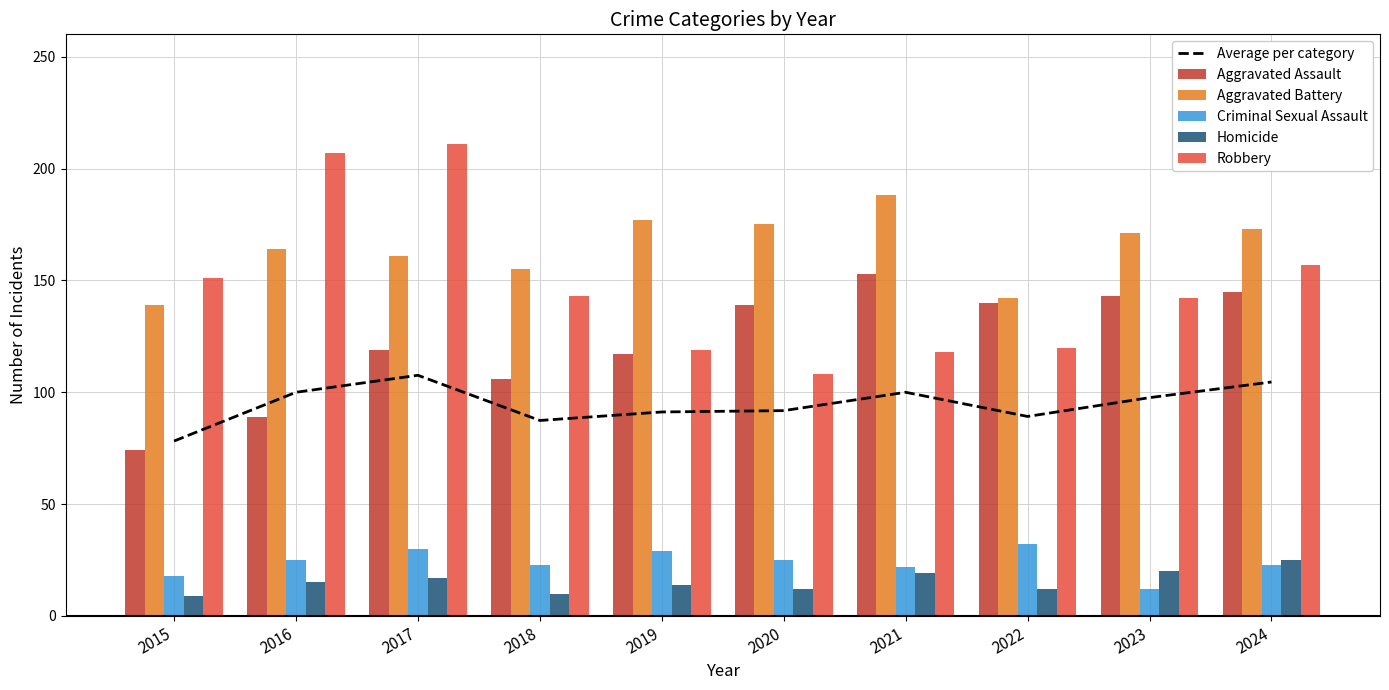

Reading left to right, extract all data points from this chart.

Average per category: 2015=78.2	2016=100.0	2017=107.6	2018=87.4	2019=91.2	2020=91.8	2021=100.0	2022=89.2	2023=97.6	2024=104.6
Aggravated Assault: 2015=74.0	2016=89.0	2017=119.0	2018=106.0	2019=117.0	2020=139.0	2021=153.0	2022=140.0	2023=143.0	2024=145.0
Aggravated Battery: 2015=139.0	2016=164.0	2017=161.0	2018=155.0	2019=177.0	2020=175.0	2021=188.0	2022=142.0	2023=171.0	2024=173.0
Criminal Sexual Assault: 2015=18.0	2016=25.0	2017=30.0	2018=23.0	2019=29.0	2020=25.0	2021=22.0	2022=32.0	2023=12.0	2024=23.0
Homicide: 2015=9.0	2016=15.0	2017=17.0	2018=10.0	2019=14.0	2020=12.0	2021=19.0	2022=12.0	2023=20.0	2024=25.0
Robbery: 2015=151.0	2016=207.0	2017=211.0	2018=143.0	2019=119.0	2020=108.0	2021=118.0	2022=120.0	2023=142.0	2024=157.0